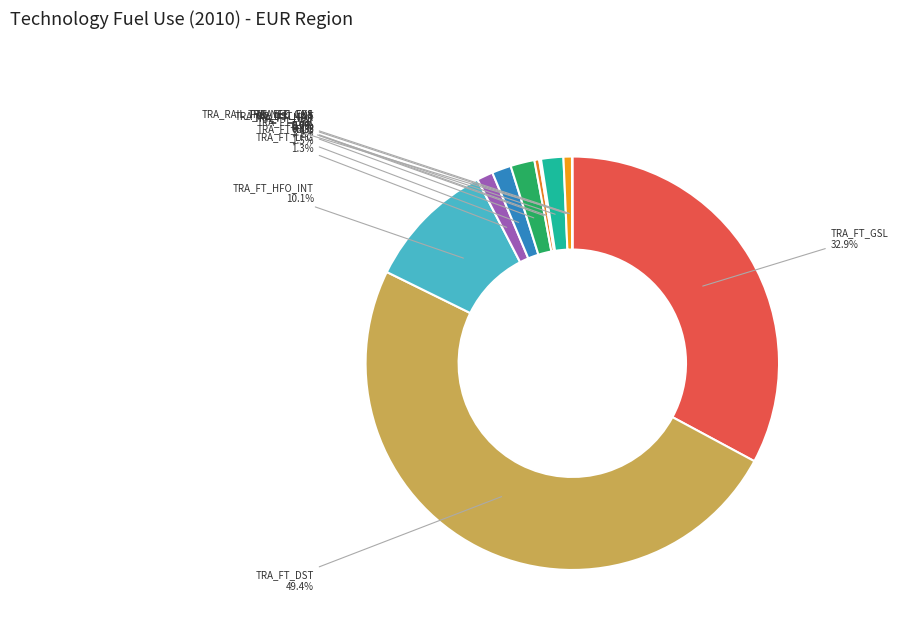

What percentage is NOT represented by TRA_NEU_EXS?

99.3%